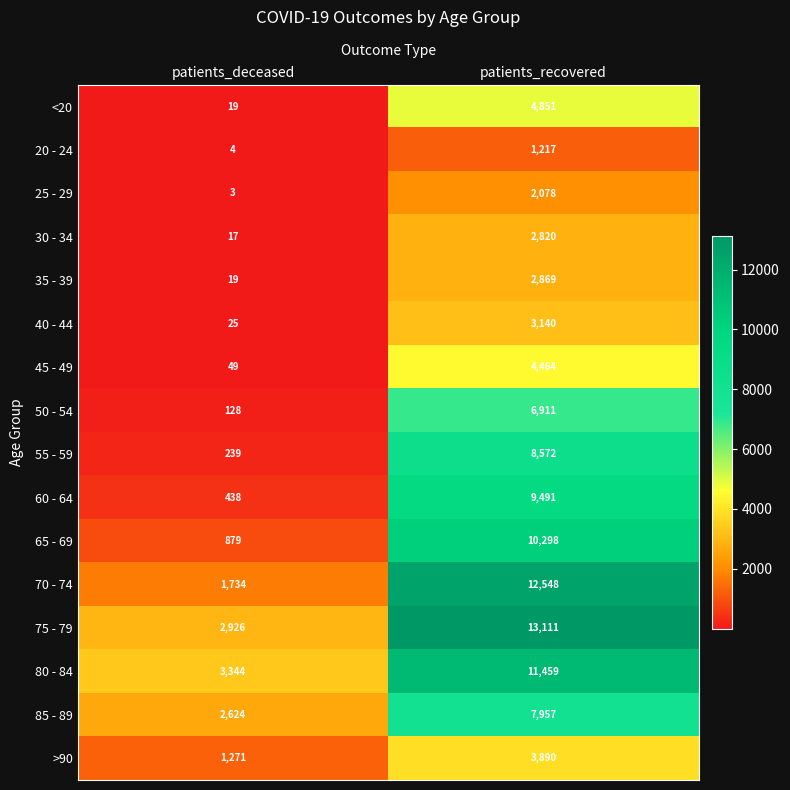

Is the value of 25 - 29 at patients_recovered greater than the value of 60 - 64 at patients_deceased?

Yes